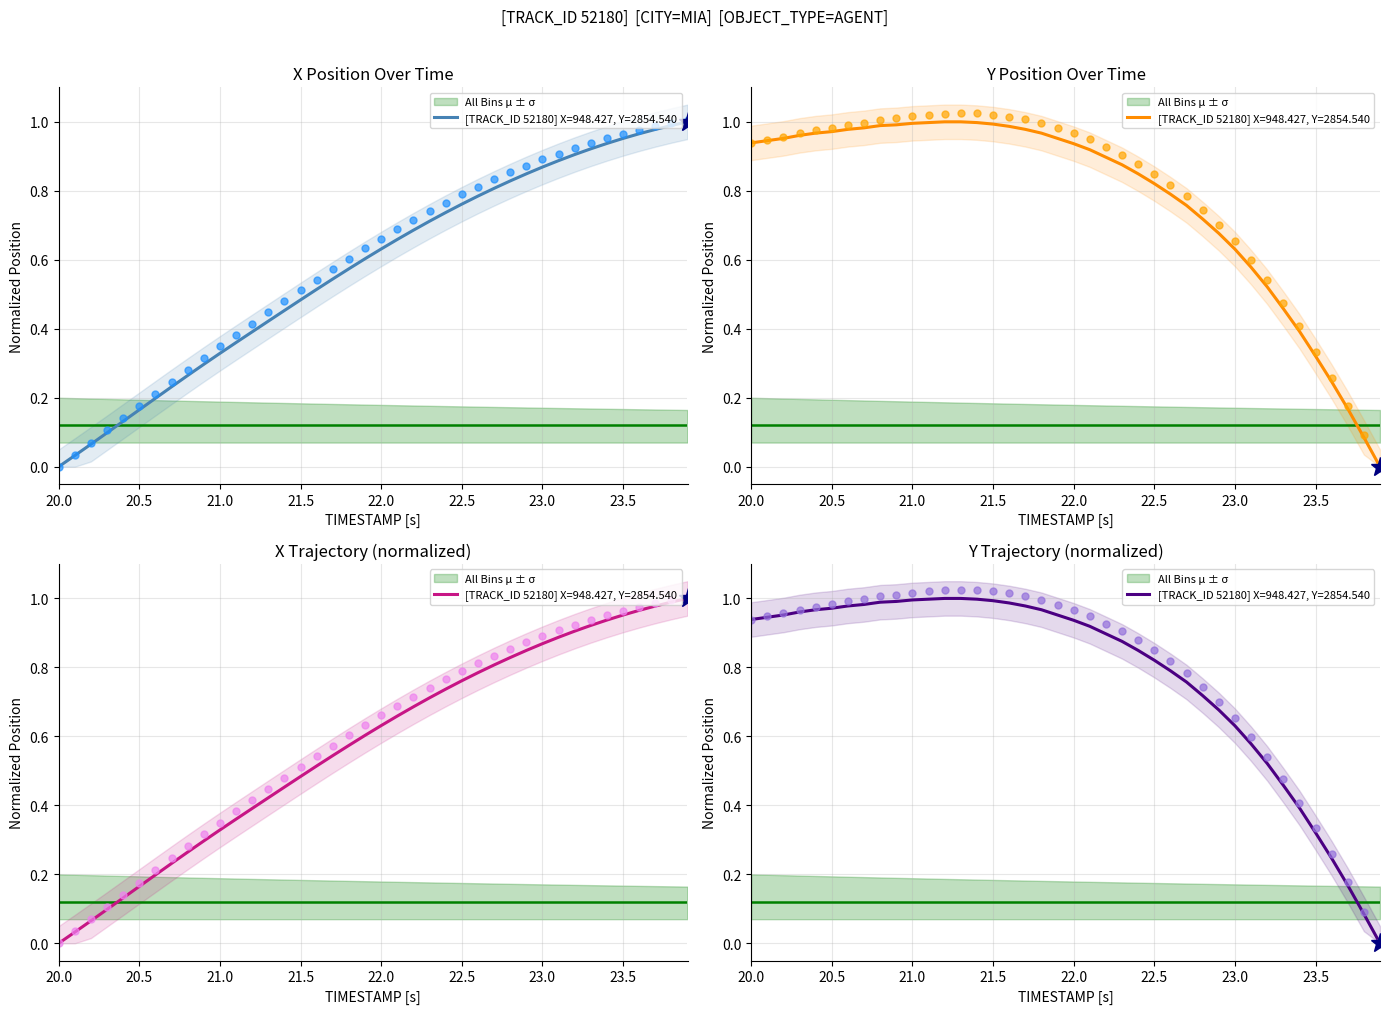

Which series has the widest spread of values?

X